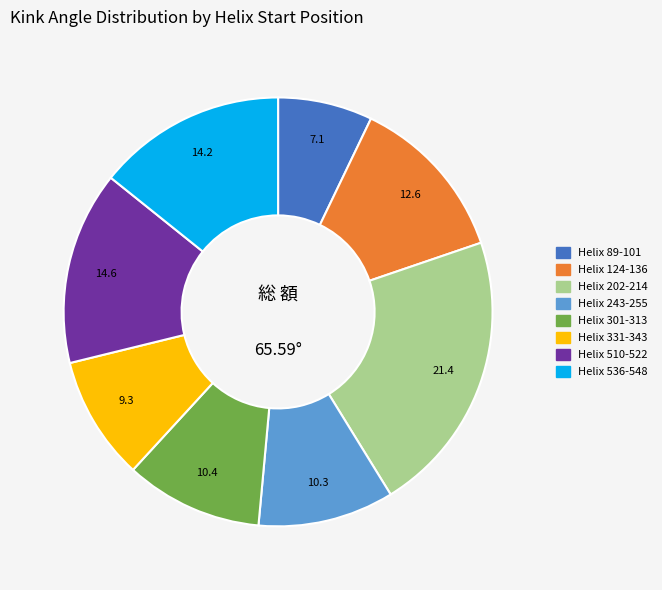

Is there any slice that represents more than half of the pie?

No